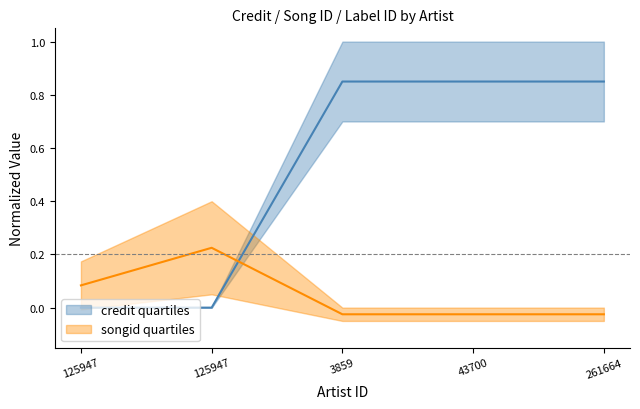

What is the value of the labelid point at the 3rd from the left?

0.8